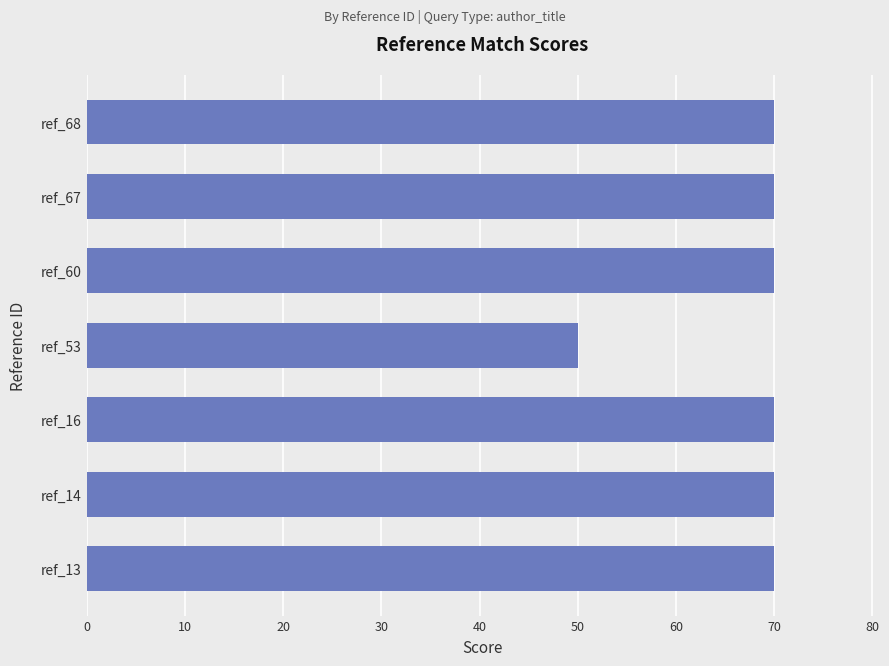

Reading bottom to top, extract all data points from this chart.

70	70	70	50	70	70	70